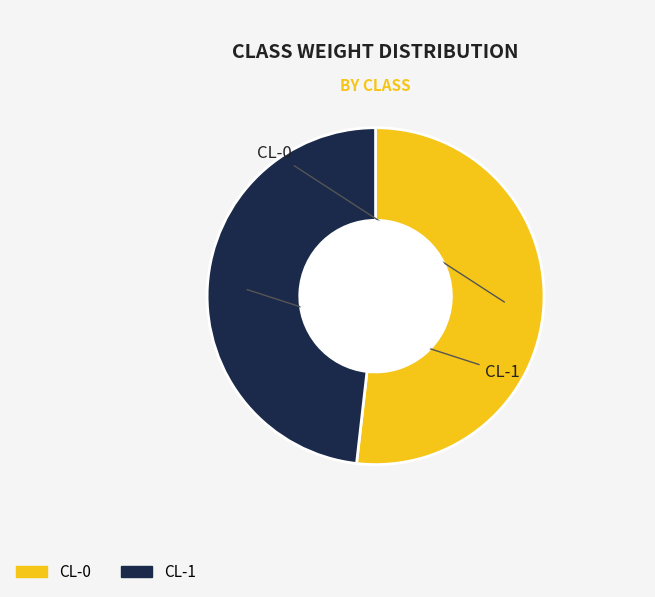

What percentage is the CL-0 slice, to the nearest percent?

52%